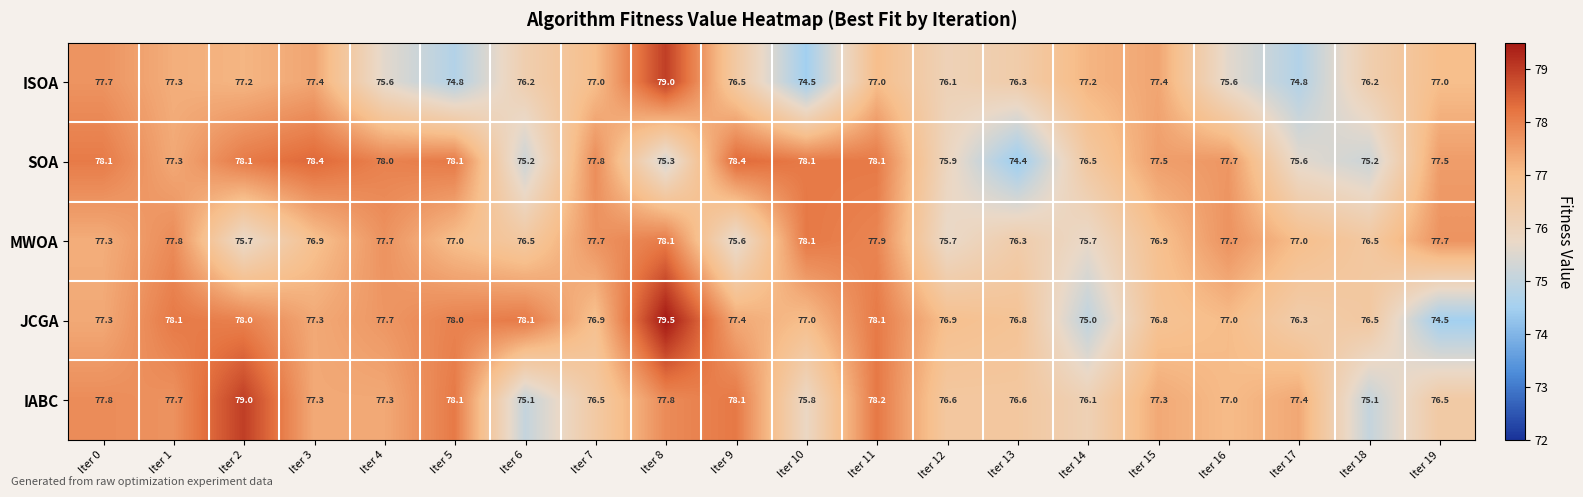

True or false: SOA has a value of 77.7 at Iter 16.

True